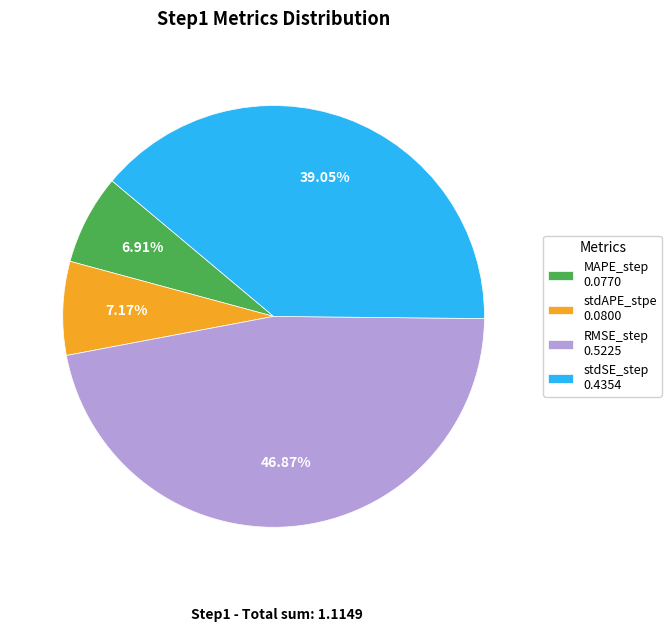

What percentage is the RMSE_step slice, to the nearest percent?

47%